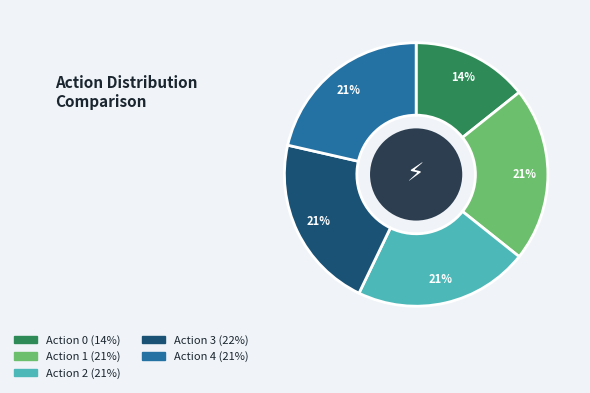

Count the number of slices in the pie.

5